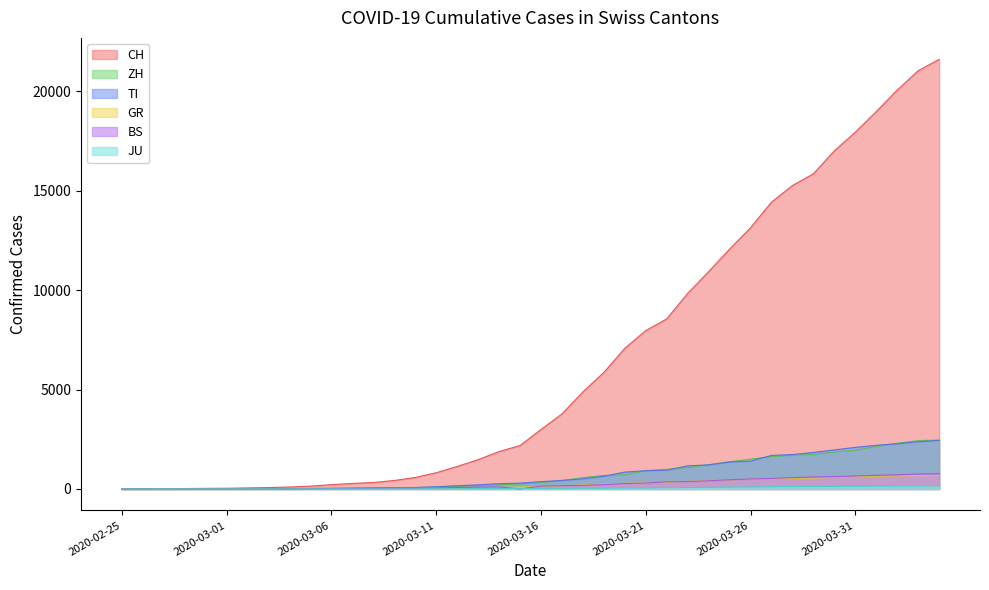

Which series has the largest total across all categories?

CH